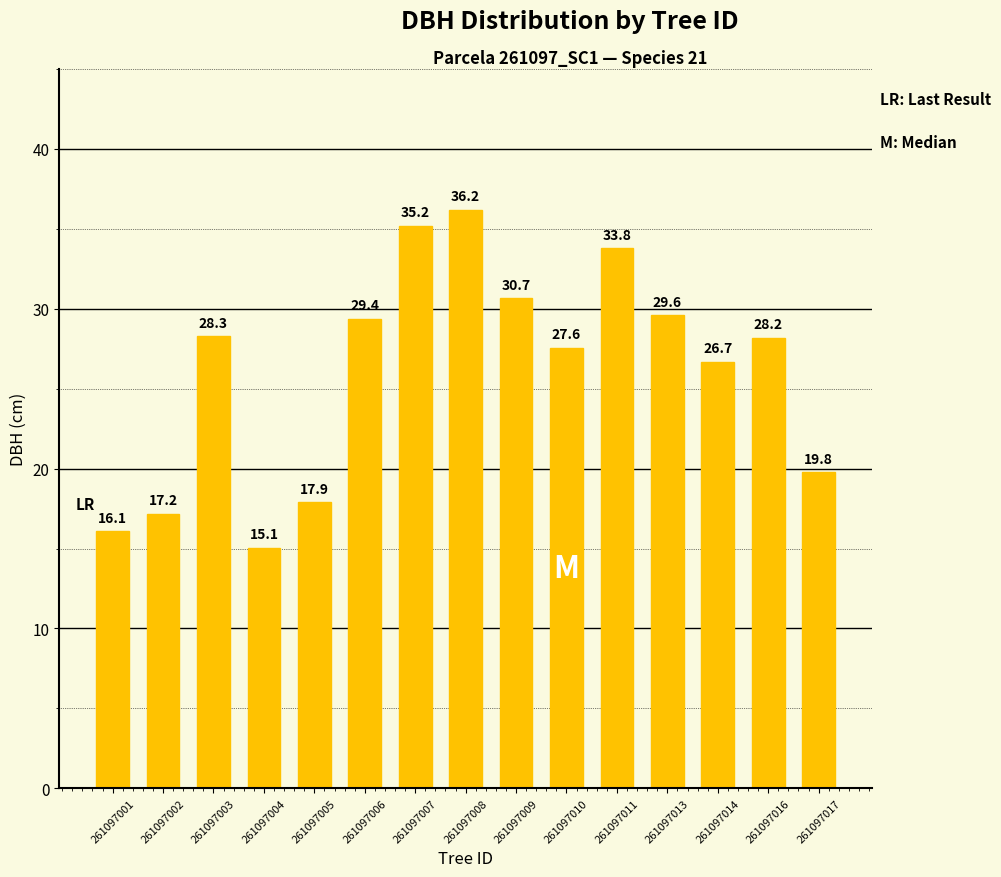

The chart shows a value of 27.2 at 261097017. True or false?

False